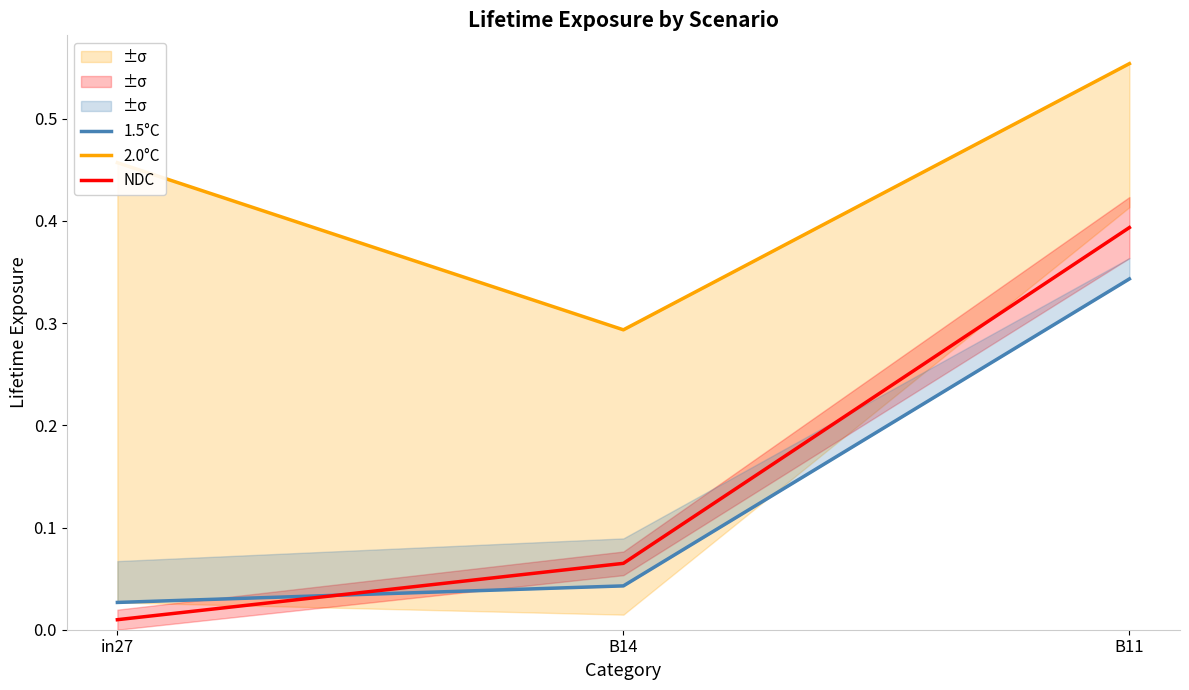

True or false: NDC has a value of 0.4 at B11.

True